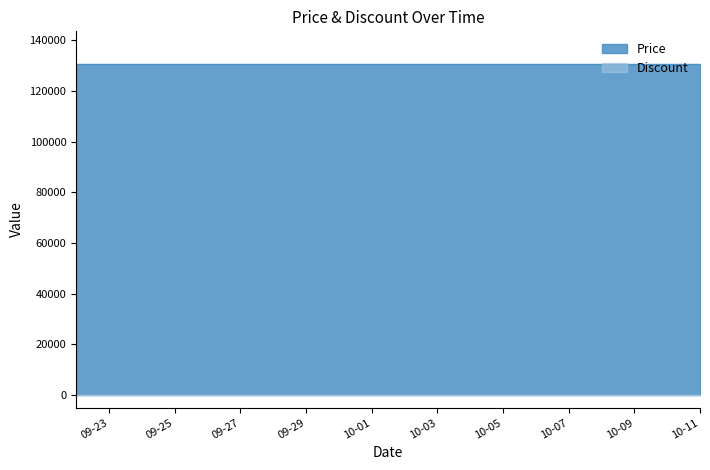

What is the label of the 3rd point from the left?

2023-09-24